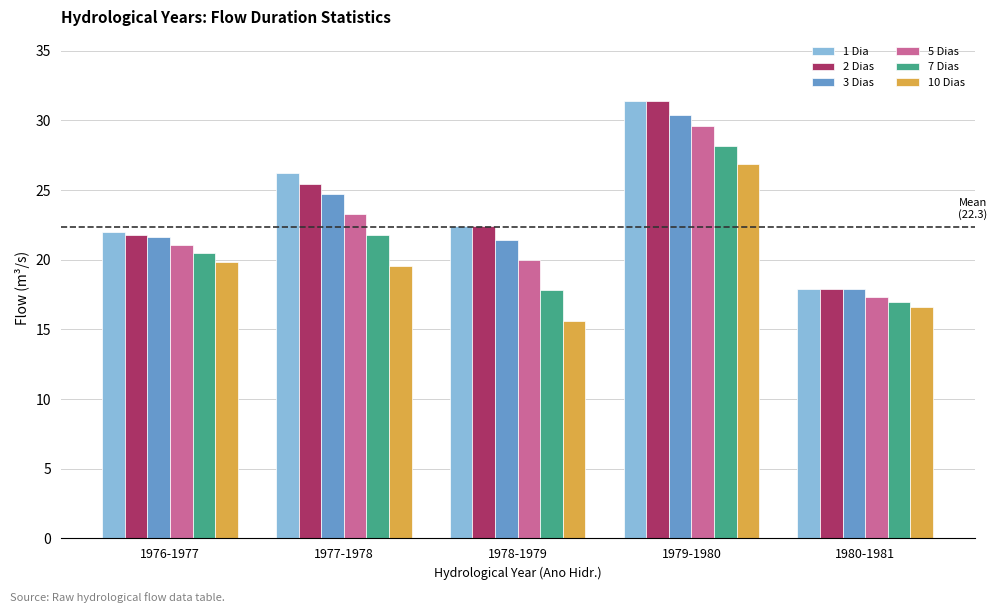

What is the average value of the 2 Dias series?

23.8